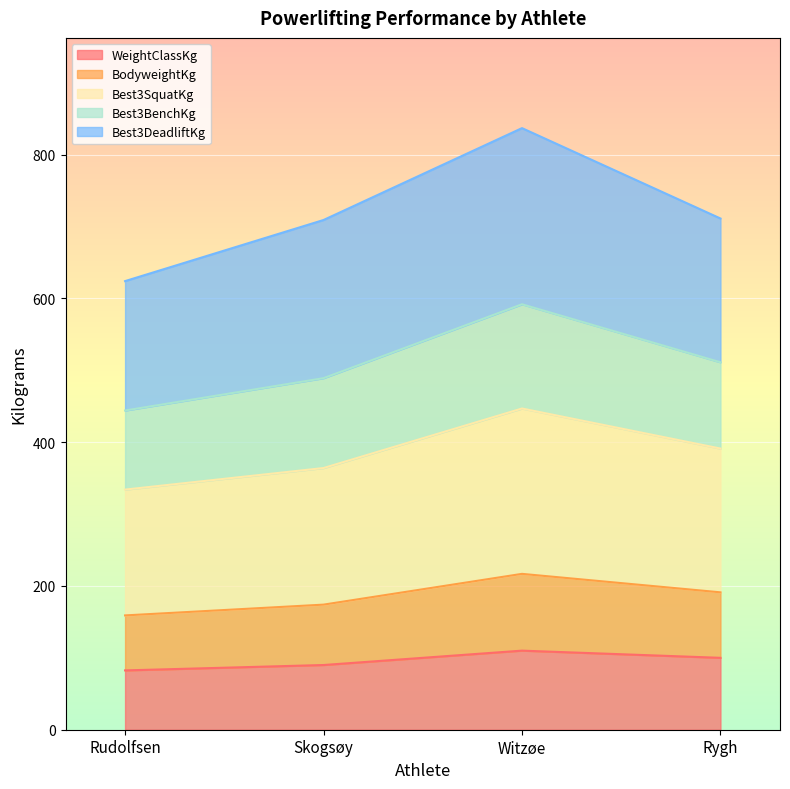

Is the value of Best3SquatKg at Witzøe greater than the value of BodyweightKg at Skogsøy?

Yes